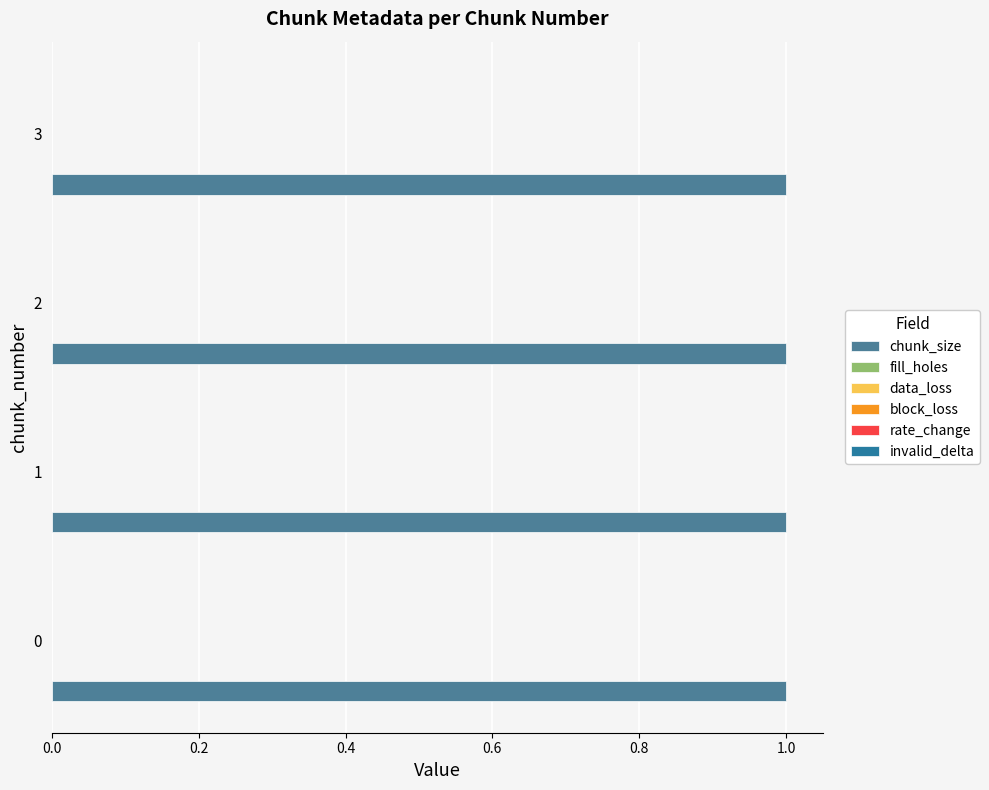

The data_loss series shows 0 at 2. True or false?

True